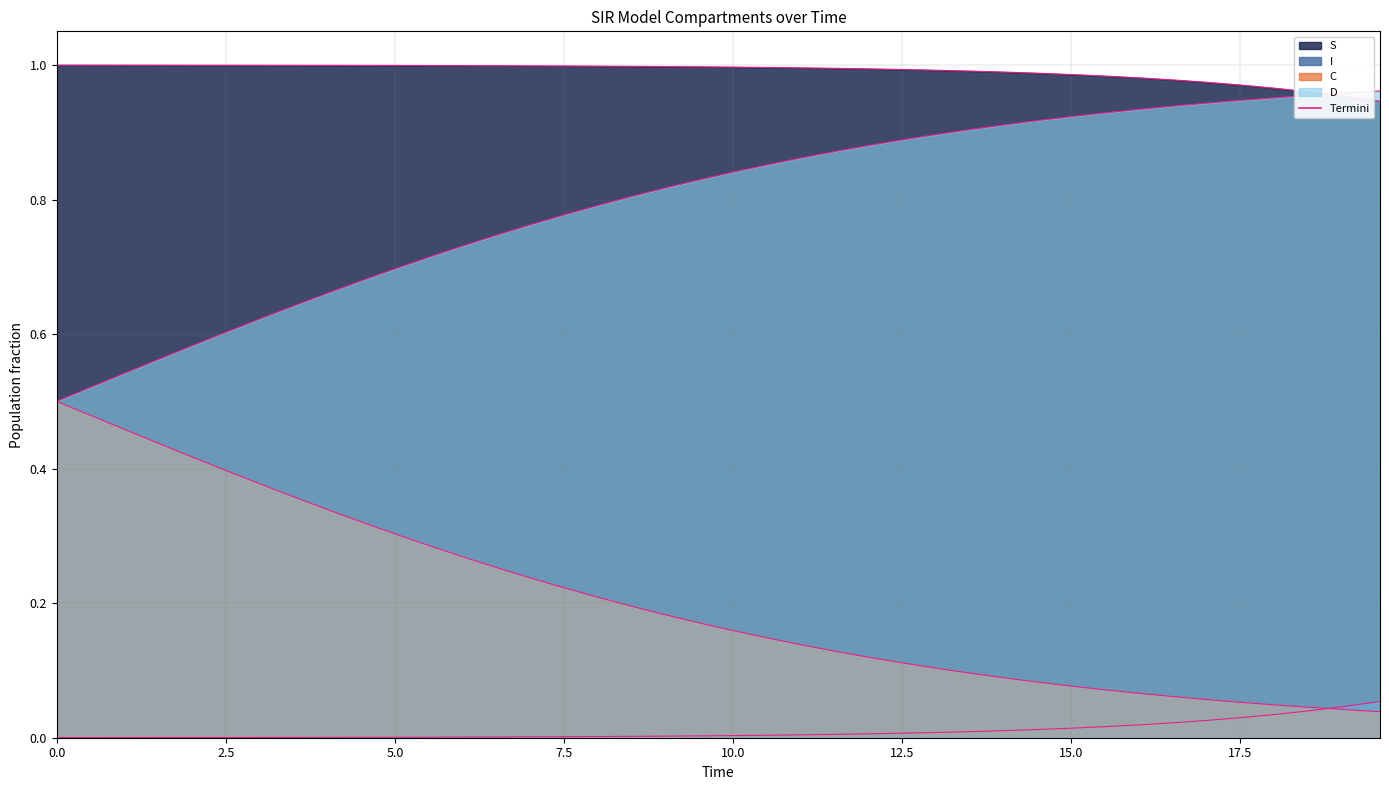

True or false: C_line has more than 1 points higher than both neighbors.

False